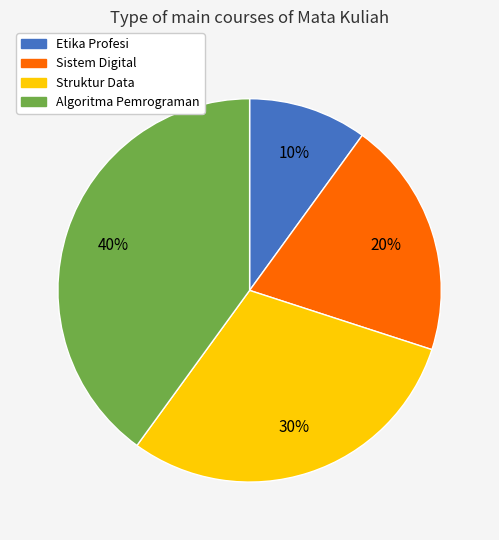

How many slices are in this pie chart?

4